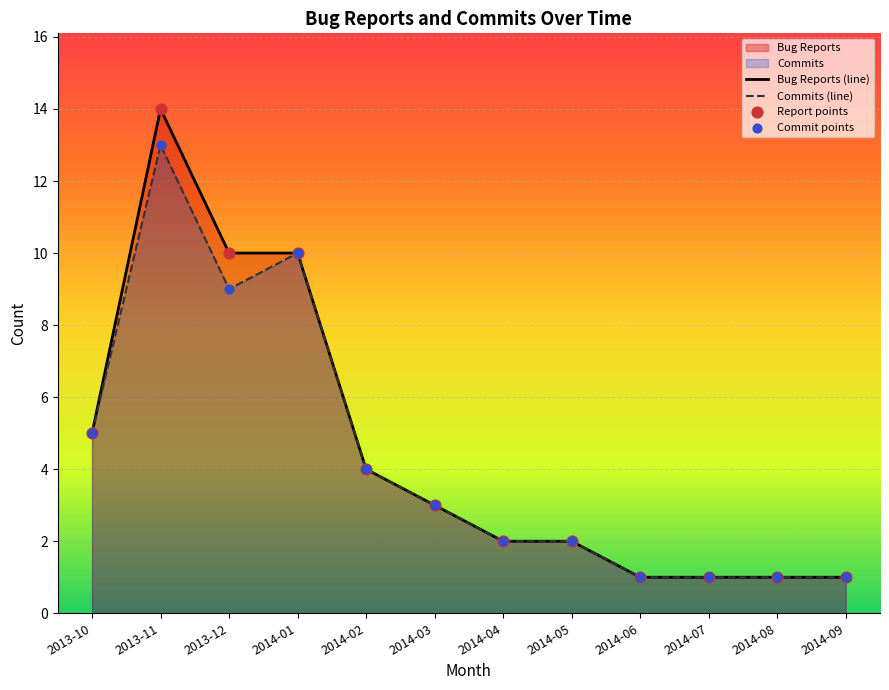

At which category is the sum across all series the highest?

2013-11